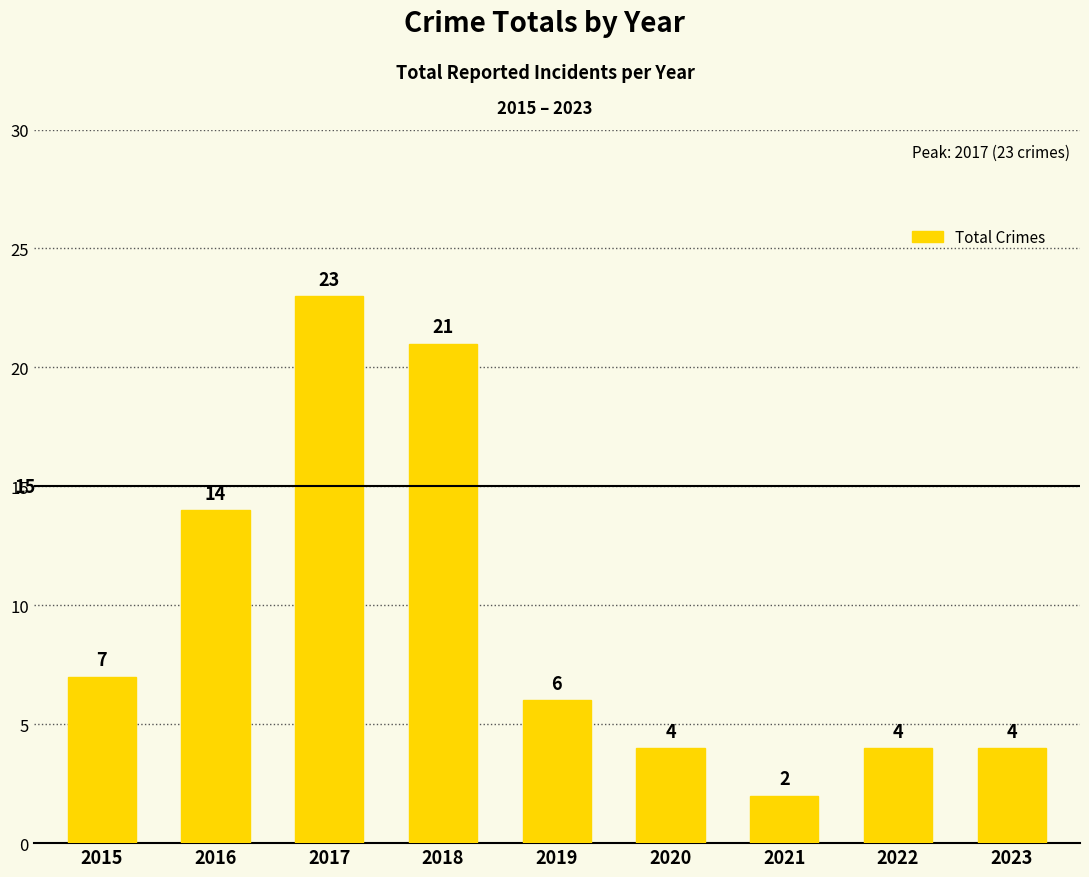

Are the bars grouped side by side (vs. stacked)?

No